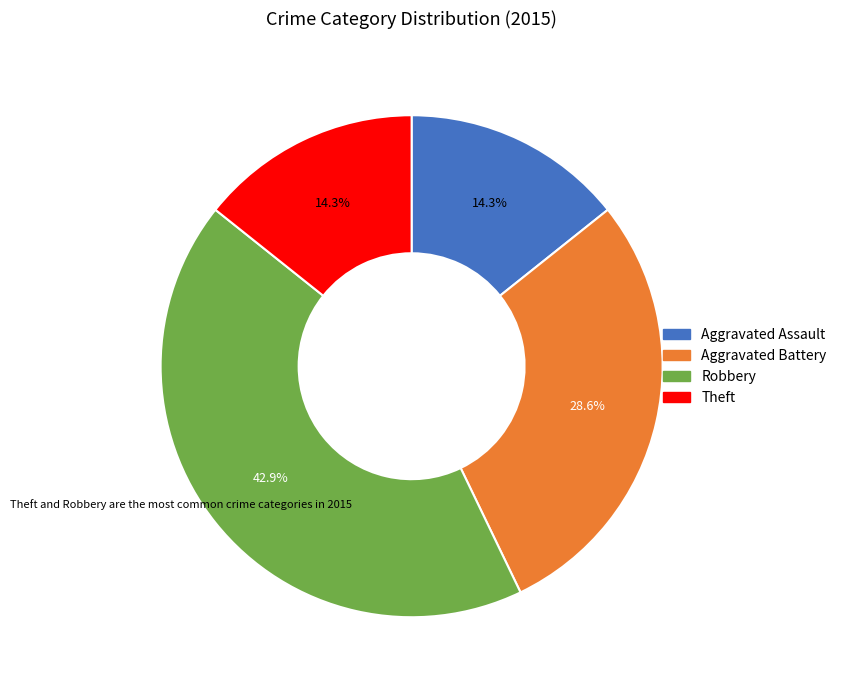

What is the largest slice in the pie chart?

Robbery